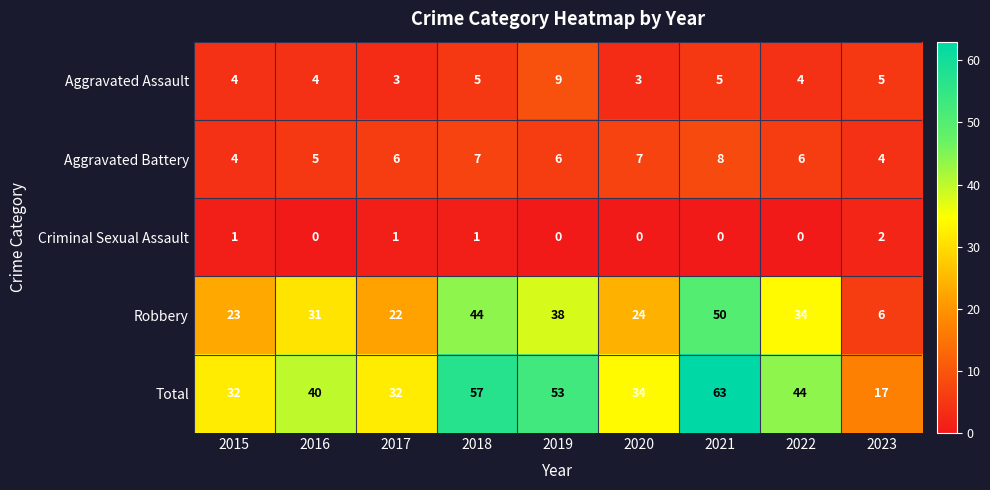

Count the number of categories in the chart.

9